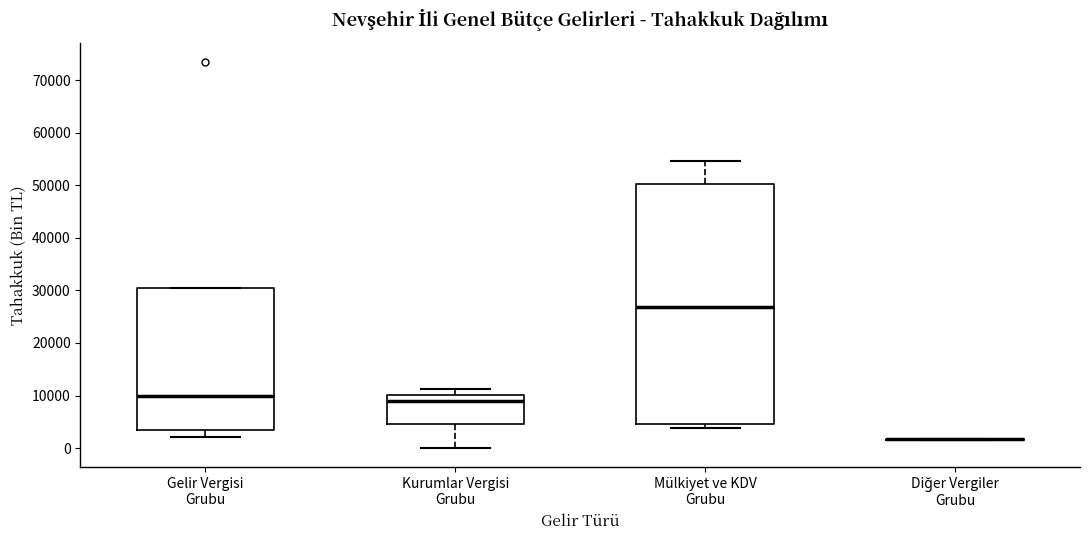

Where does the lower whisker of the box for Gelir Vergisi Grubu end on the y-axis? The values are not printed on the chart, so give them approximately, as read against the axis.

2000